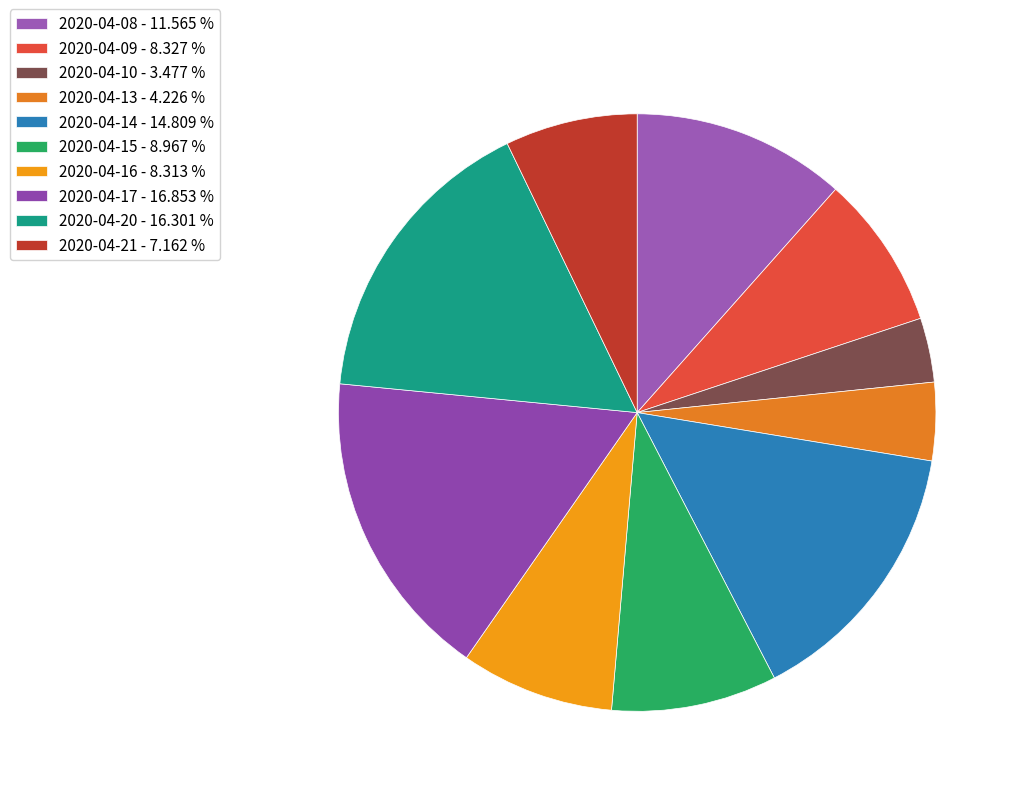

Does any single category account for the majority?

No